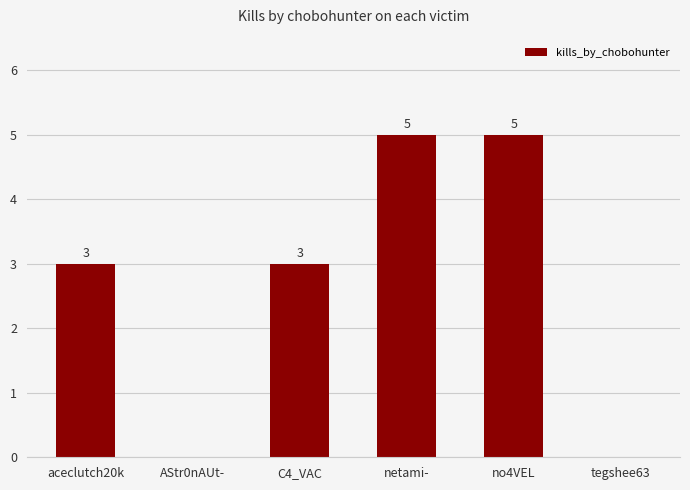

True or false: the data shows 3 at aceclutch20k.

True